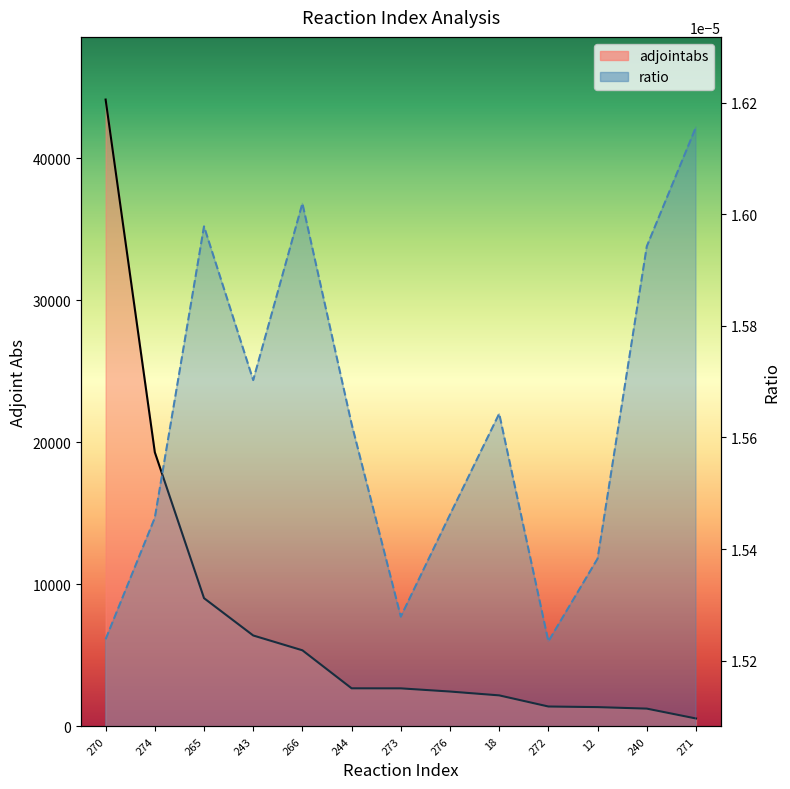

How many interior local peaks does the ratio line series have?

3